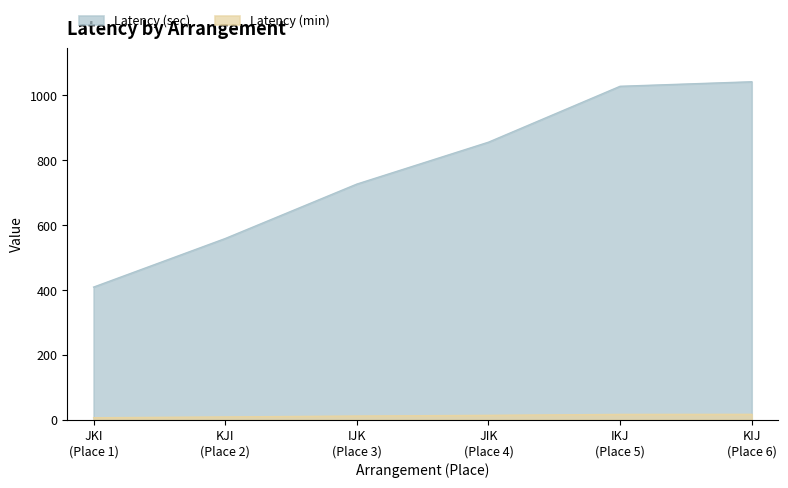

Which series has the largest range (max minus min)?

Latency (sec)